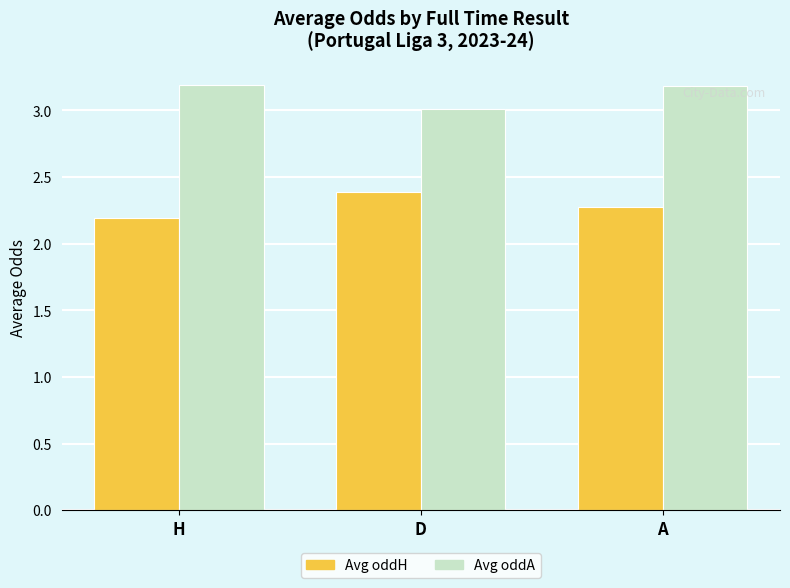

The value of Avg oddH at H is 2.2. True or false?

True